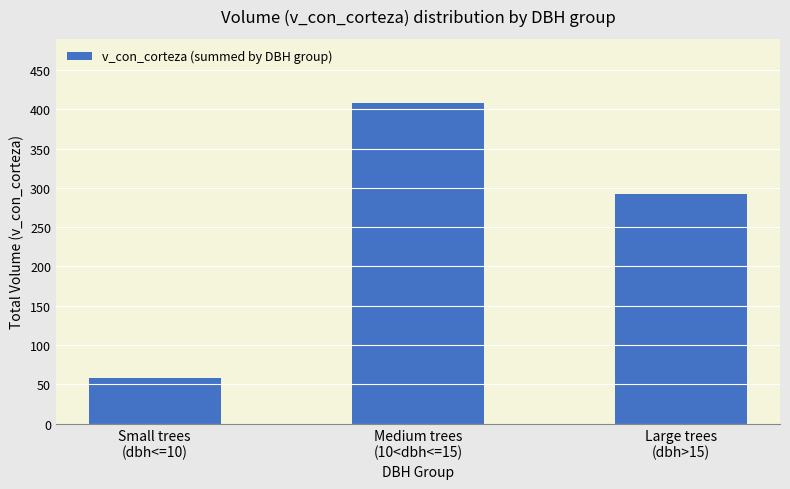

Between Large trees
(dbh>15) and Medium trees
(10<dbh<=15), which is larger?

Medium trees
(10<dbh<=15)